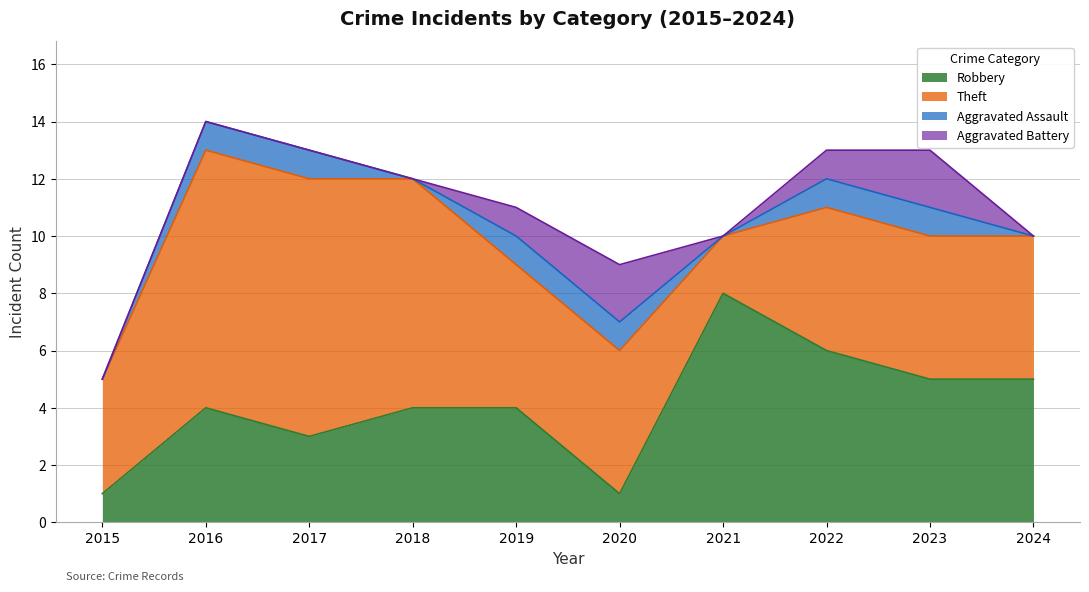

True or false: Theft and Aggravated Assault intersect in this chart.

False